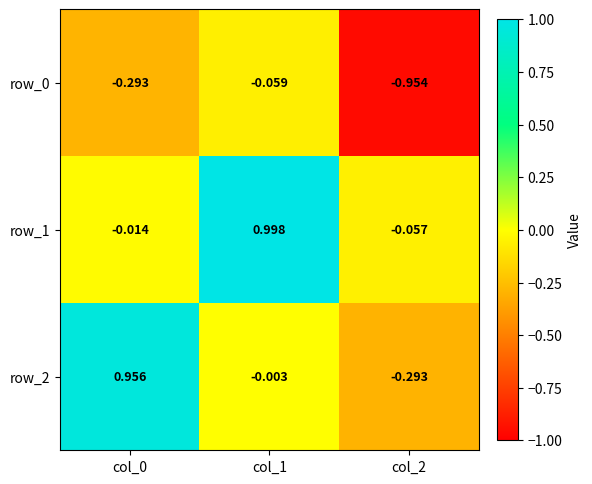

What is the total value across all series at col_0?

0.6